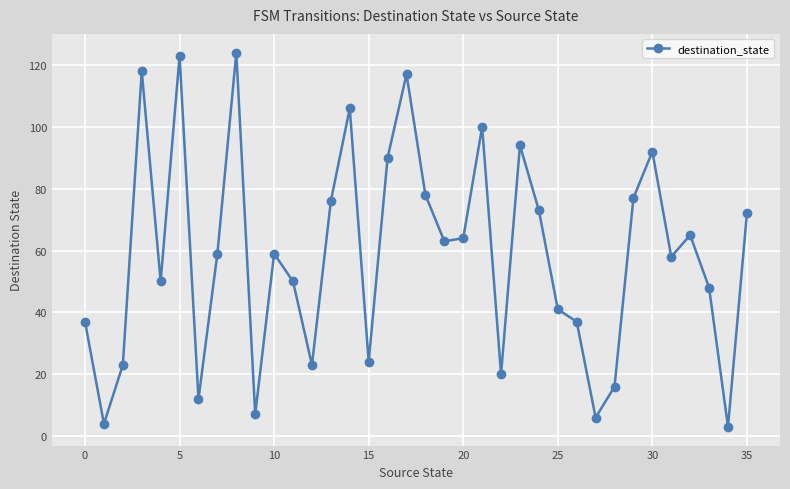

How many interior local valleys (lower than both neighbors) does the data have?

11